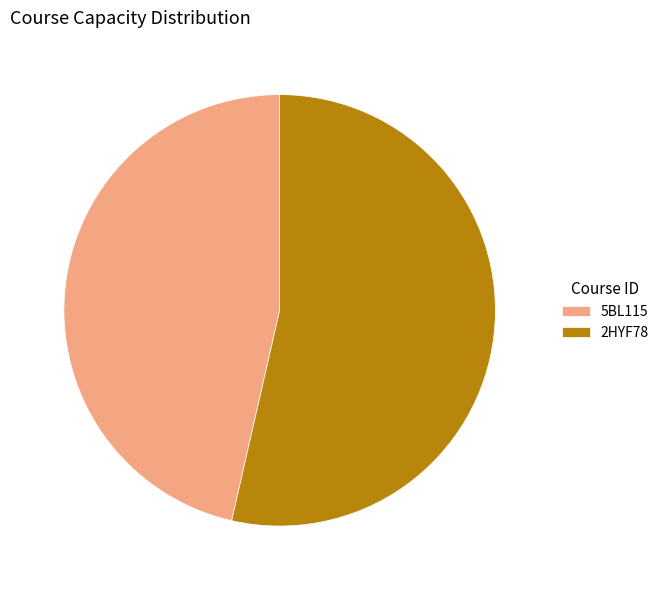

What is the ratio of the value at 2HYF78 to the value at 5BL115?

1.2